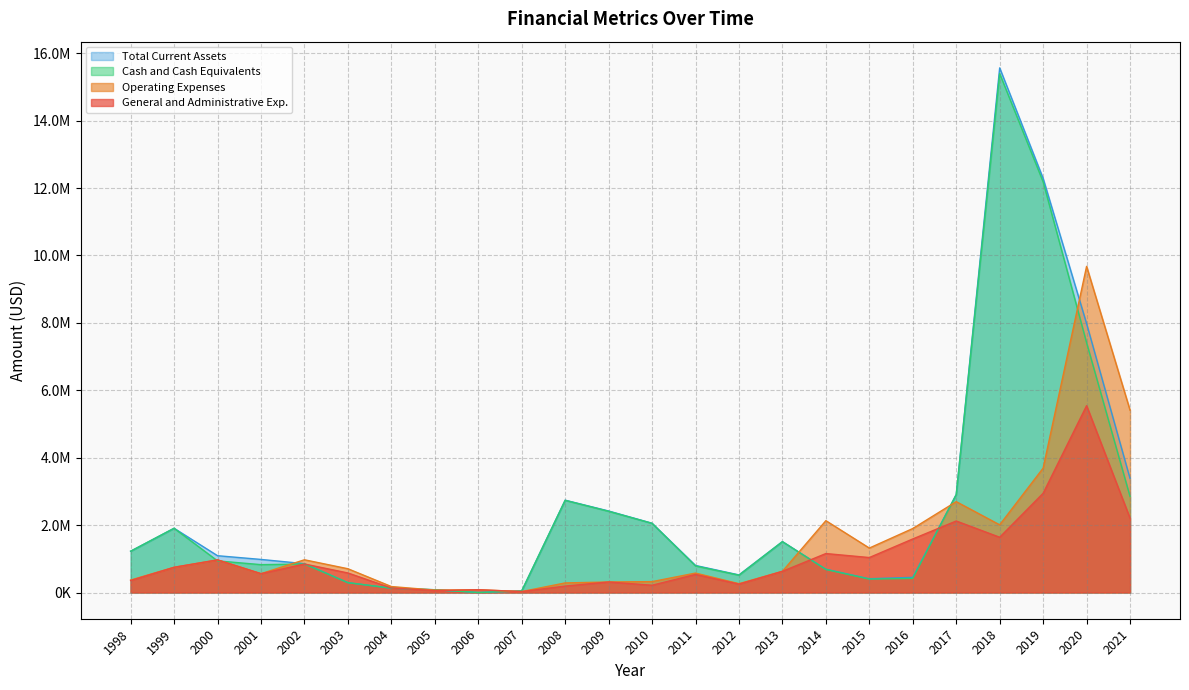

Which has a higher value, 2010 or 2013?

2013